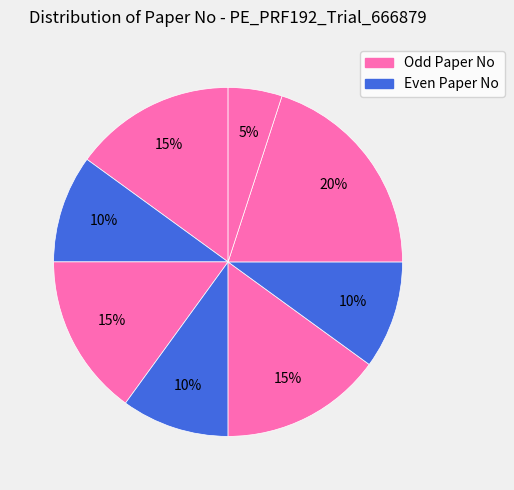

Count the number of slices in the pie.

8